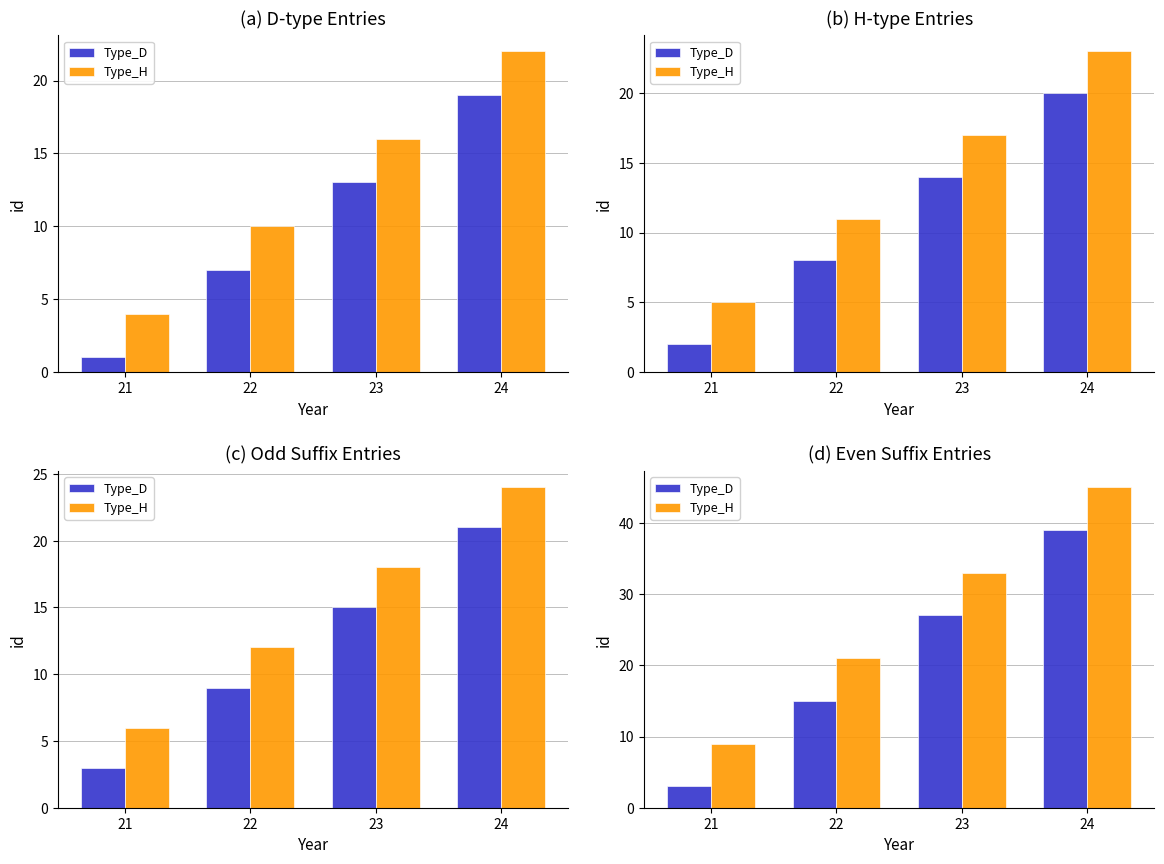

How many groups of bars are there?

4